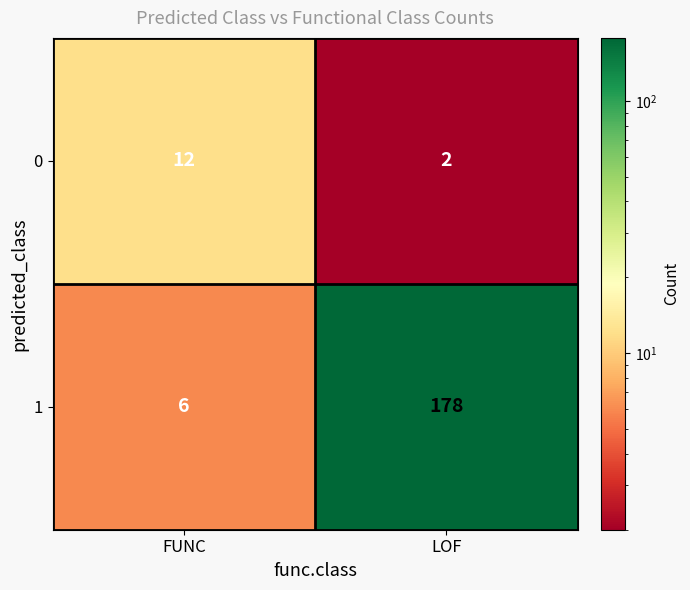

At which category is the sum across all series the highest?

LOF